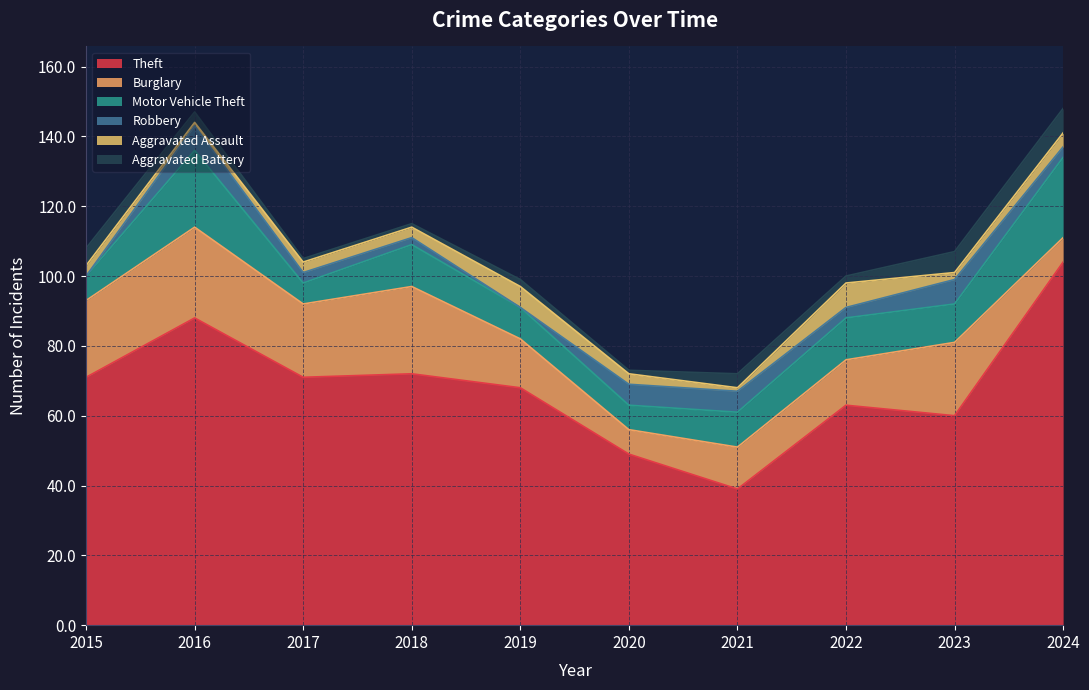

In Aggravated Battery, how many points are higher than both neighbors (excluding endpoints)?

2